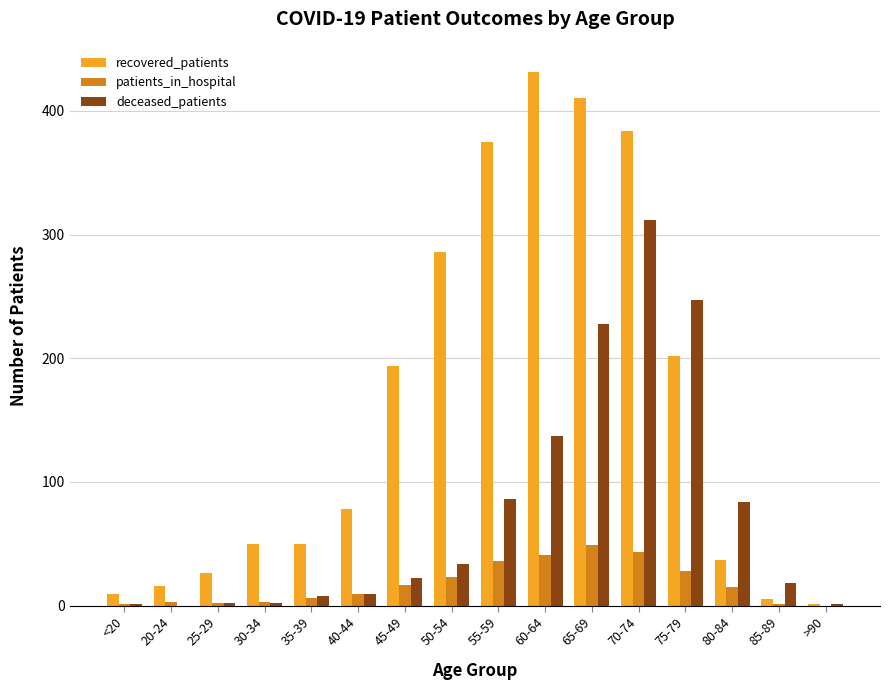

Between 30-34 and 70-74, which series saw the biggest shift?

recovered_patients